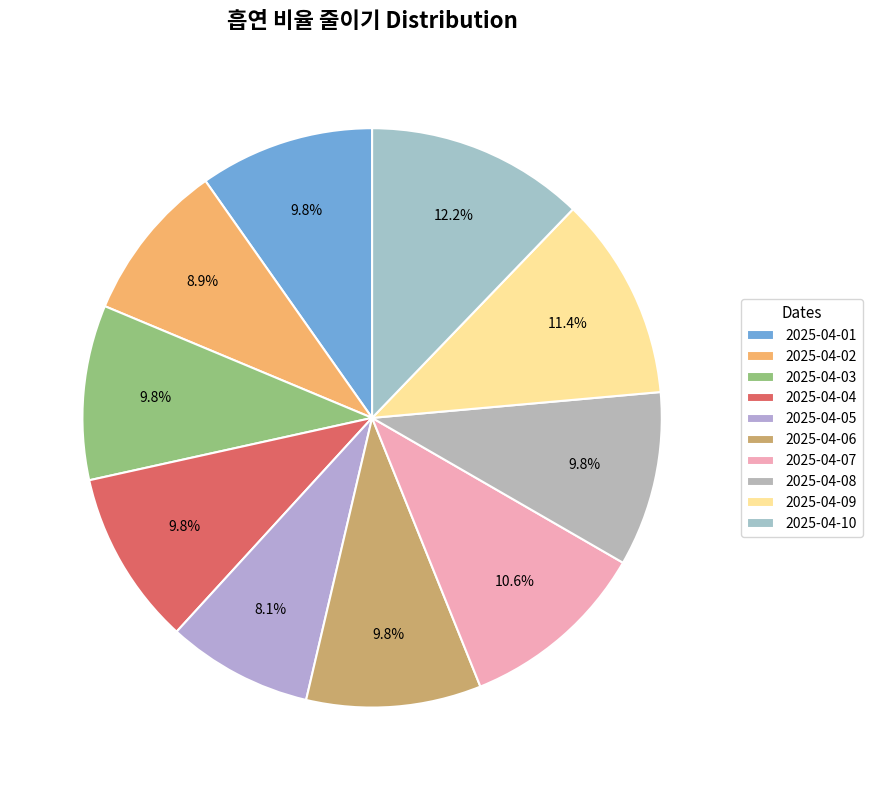

Between 2025-04-02 and 2025-04-07, which is larger?

2025-04-07